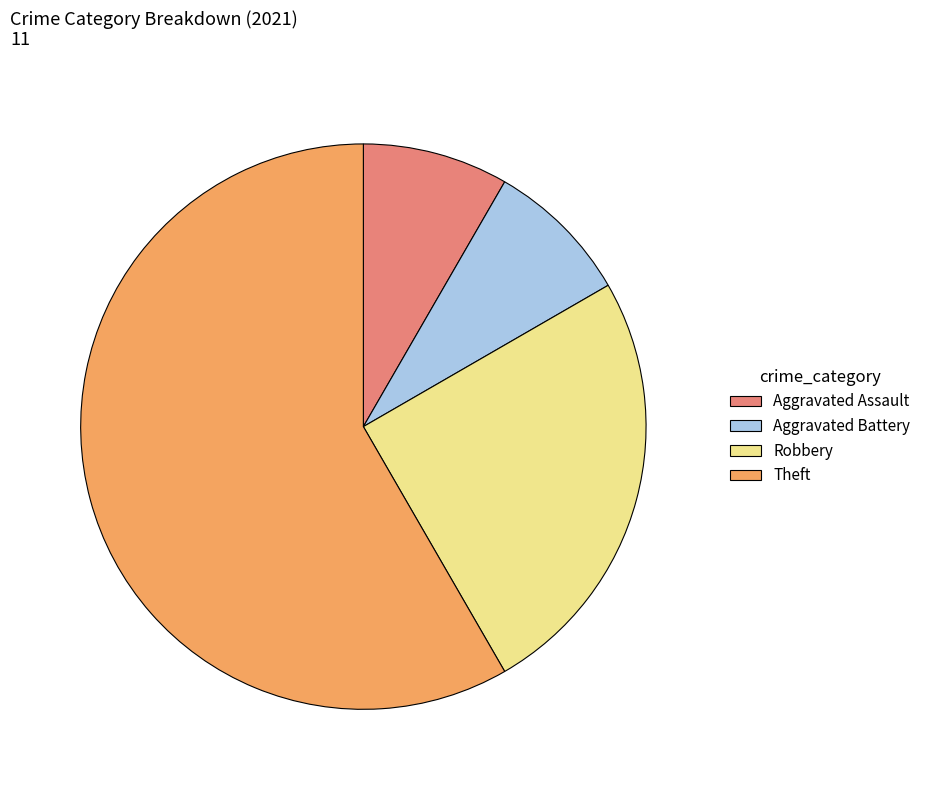

Which slice is the largest?

Theft